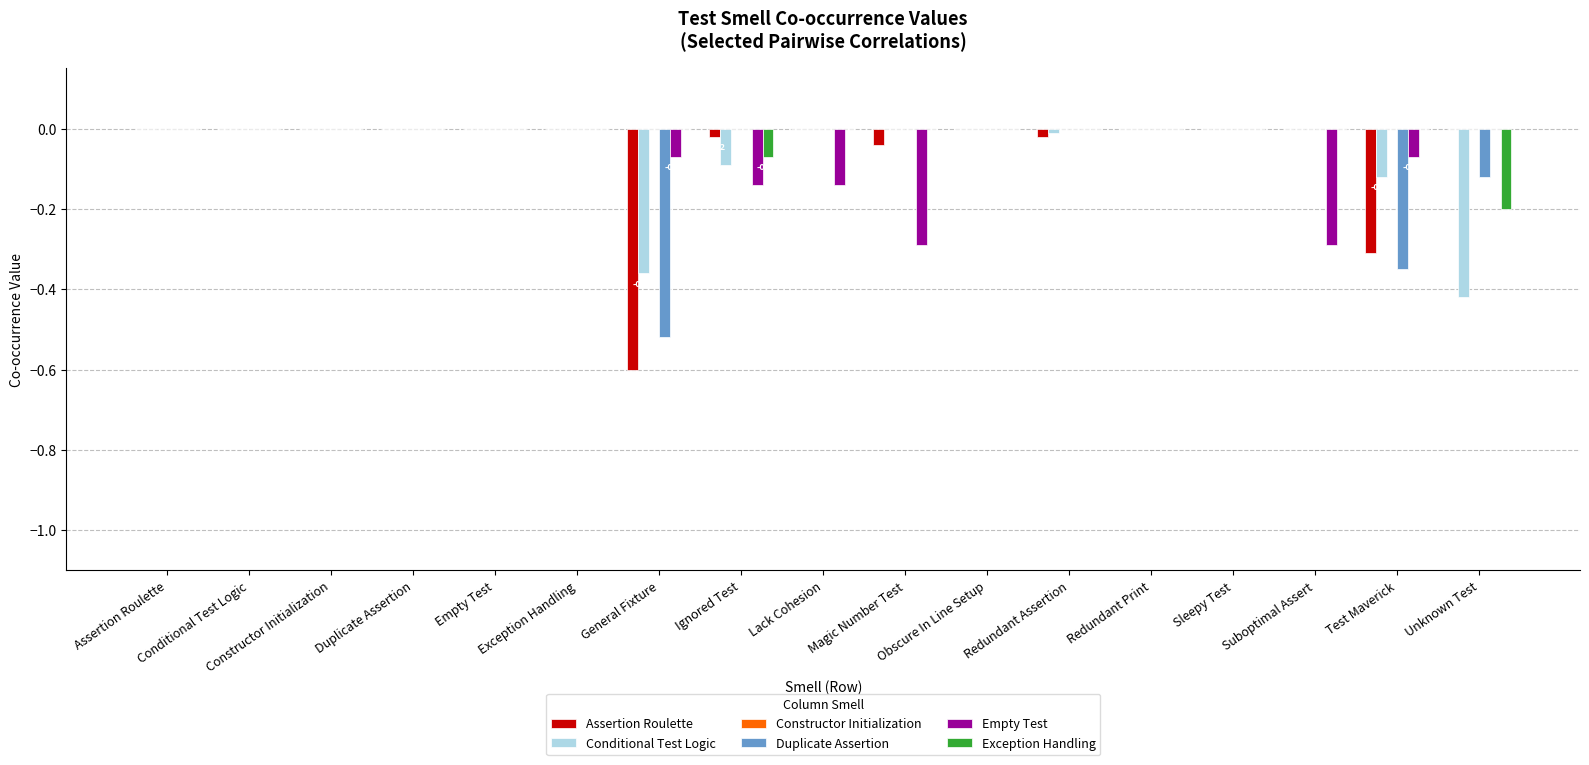

Which series changed the most between Conditional Test Logic and Unknown Test?

Conditional Test Logic